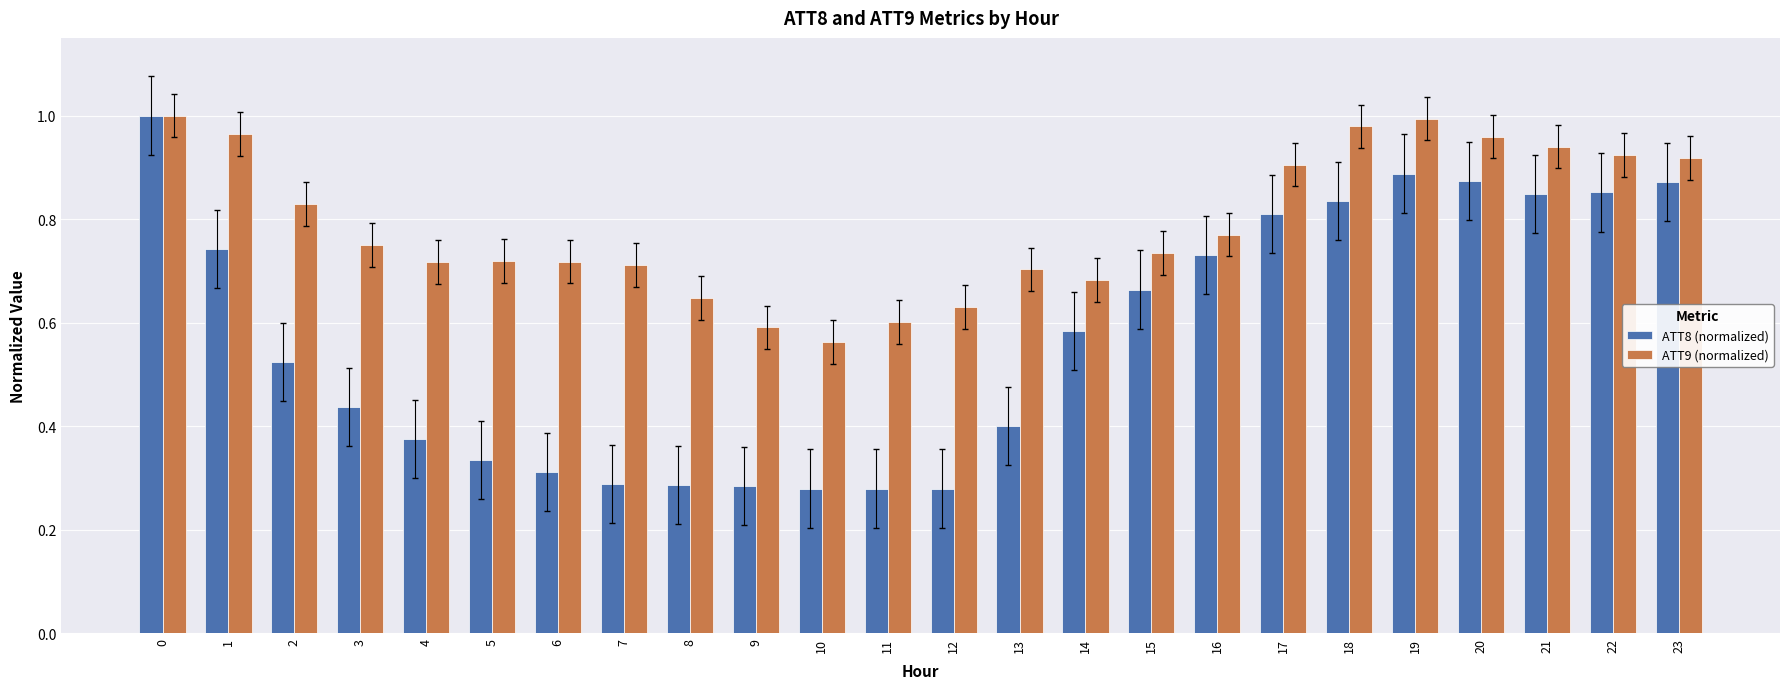

What is the total value across all series at 23?

1.8